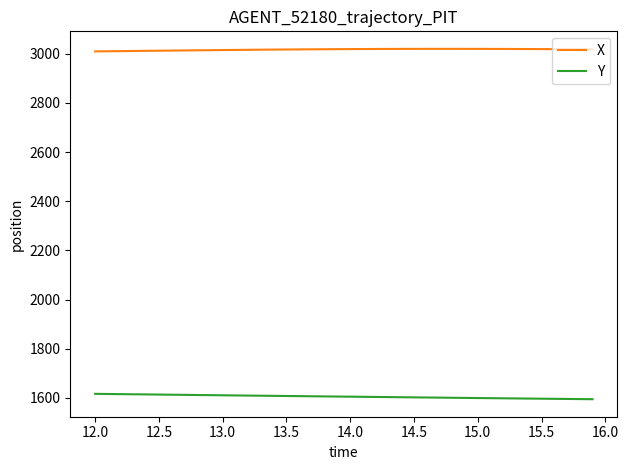

How many lines are shown in the chart?

2